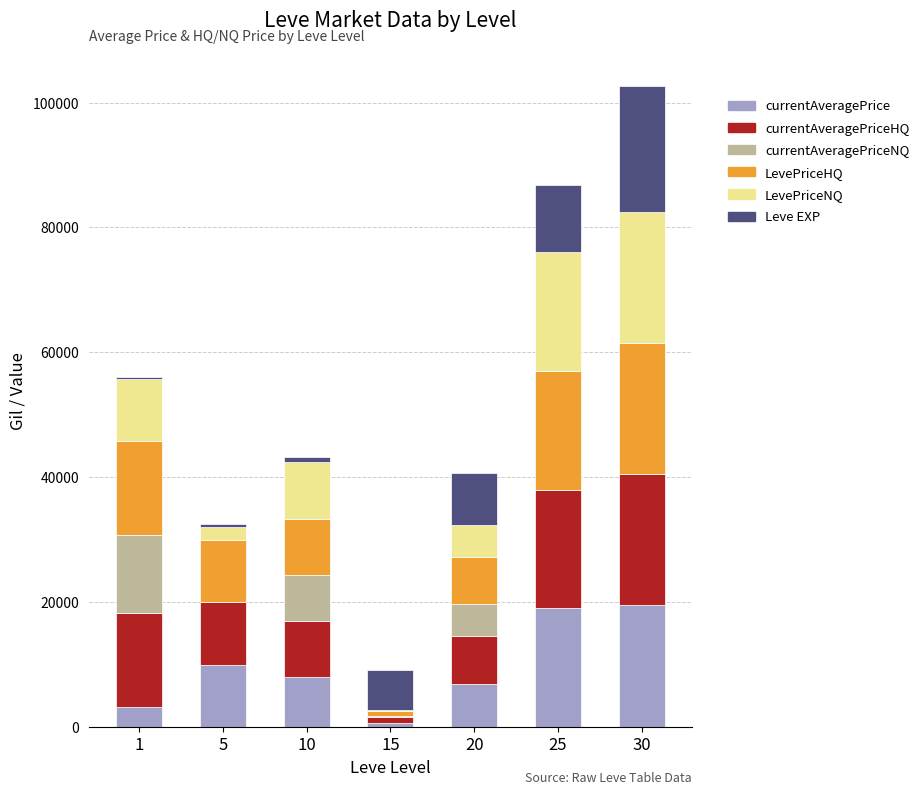

What is the total value across all series at 20?

40687.5